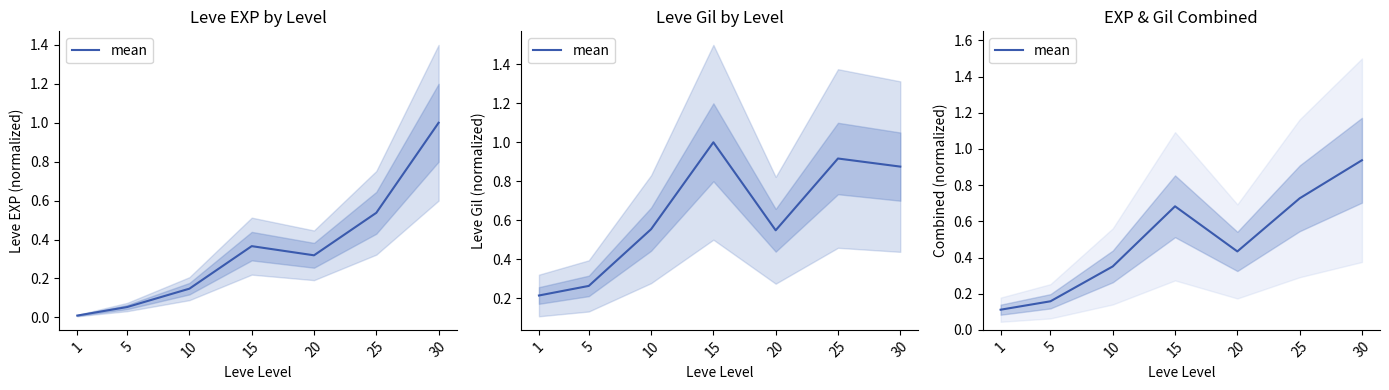

Reading left to right, what are all the values shown in this chart?

1=0.1	5=0.2	10=0.4	15=0.7	20=0.4	25=0.7	30=0.9